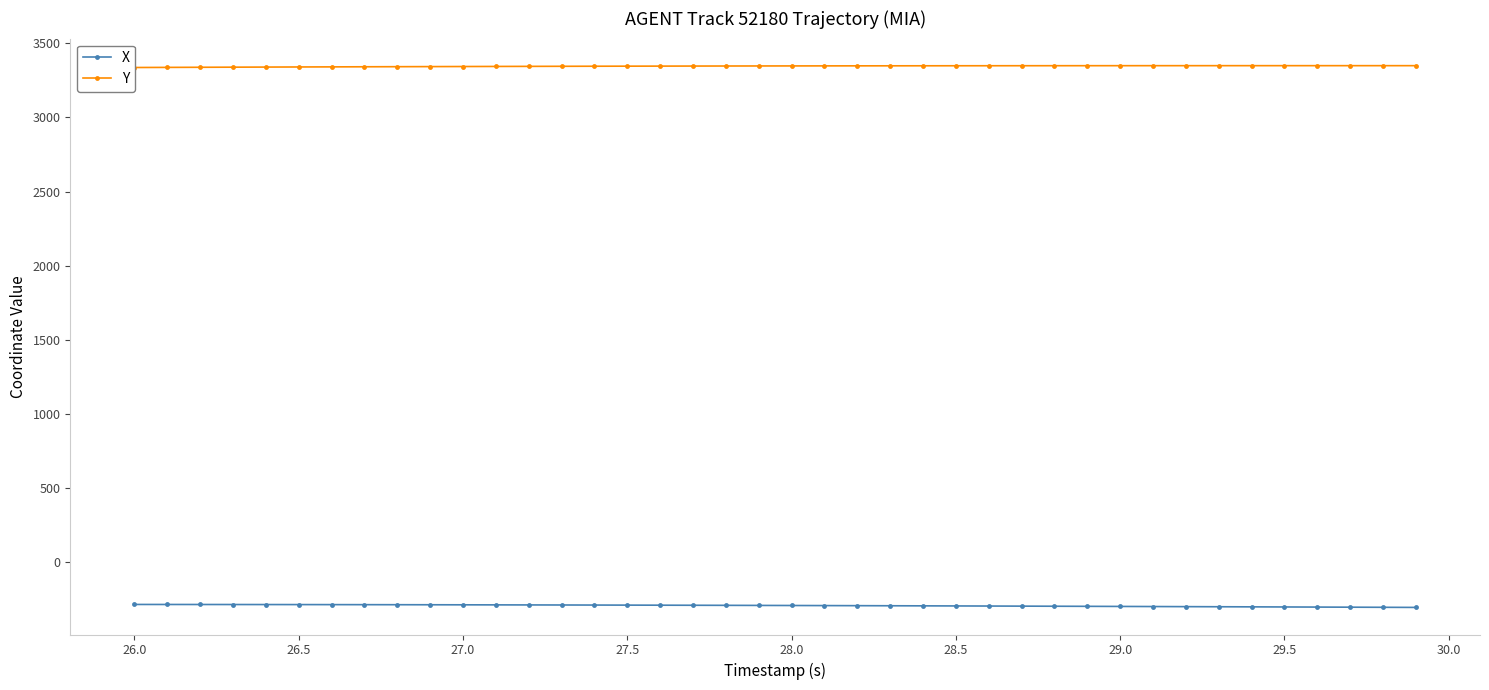

Reading left to right, transcribe all the data shown in this chart.

X: -284.8	-285.0	-285.1	-285.3	-285.5	-285.7	-286.0	-286.3	-286.6	-286.9	-287.3	-287.7	-288.1	-288.5	-288.9	-289.3	-289.8	-290.3	-290.8	-291.3	-291.9	-292.5	-293.1	-293.7	-294.3	-294.9	-295.5	-296.2	-296.8	-297.5	-298.2	-298.9	-299.6	-300.3	-301.0	-301.8	-302.5	-303.3	-304.1	-304.8
Y: 3336.3	3337.1	3337.8	3338.5	3339.2	3339.9	3340.5	3341.2	3341.8	3342.4	3342.9	3343.4	3343.9	3344.4	3344.9	3345.3	3345.7	3346.1	3346.4	3346.7	3347.0	3347.2	3347.5	3347.7	3347.9	3348.0	3348.2	3348.3	3348.4	3348.5	3348.6	3348.6	3348.6	3348.7	3348.7	3348.7	3348.7	3348.7	3348.7	3348.7